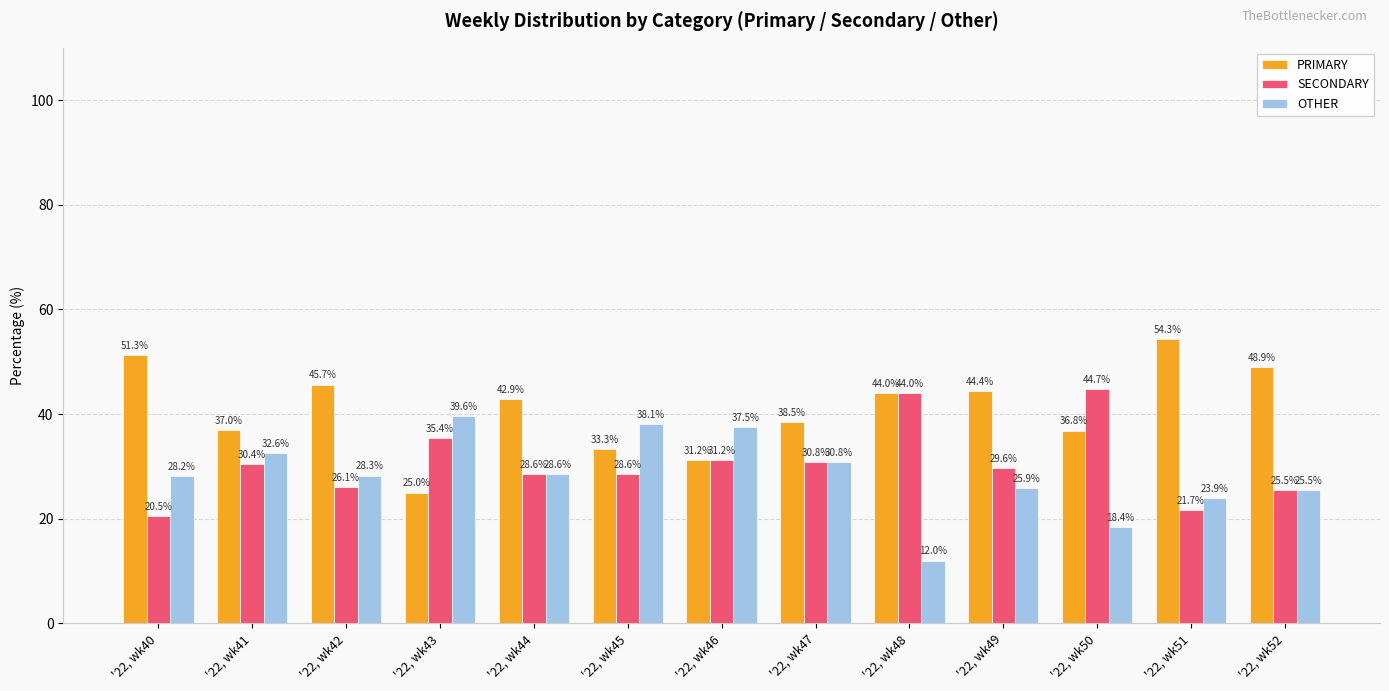

At '22, wk42, list the series in order from smallest to largest.

SECONDARY, OTHER, PRIMARY